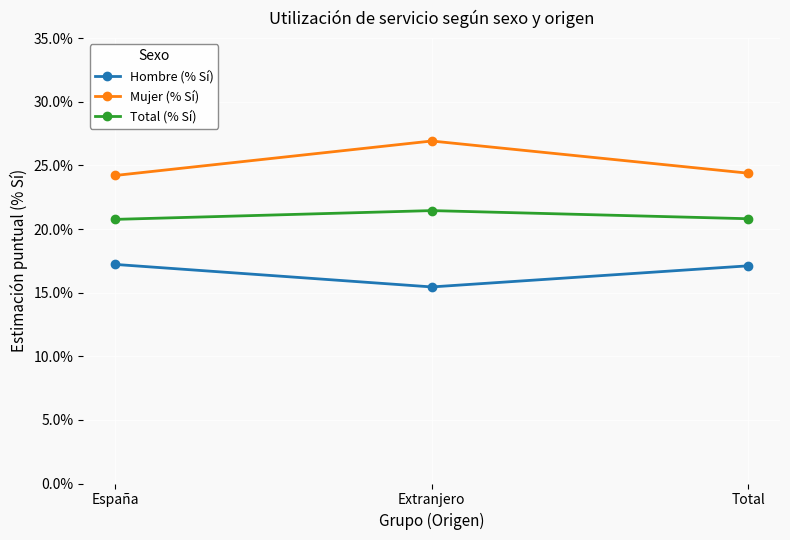

True or false: Hombre (% Sí) has a value of 6.6 at Total.

False